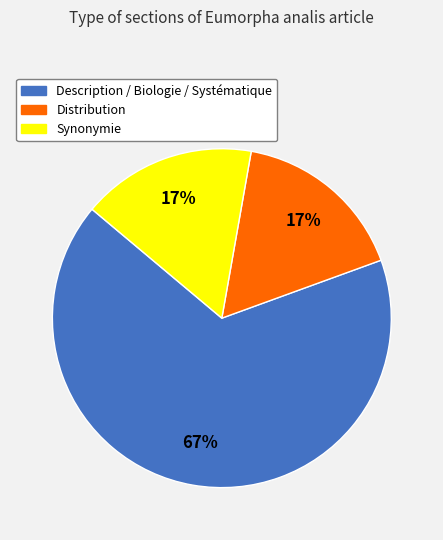

To the nearest percent, what is the difference between the Description / Biologie / Systématique and Distribution slice percentages?

50%